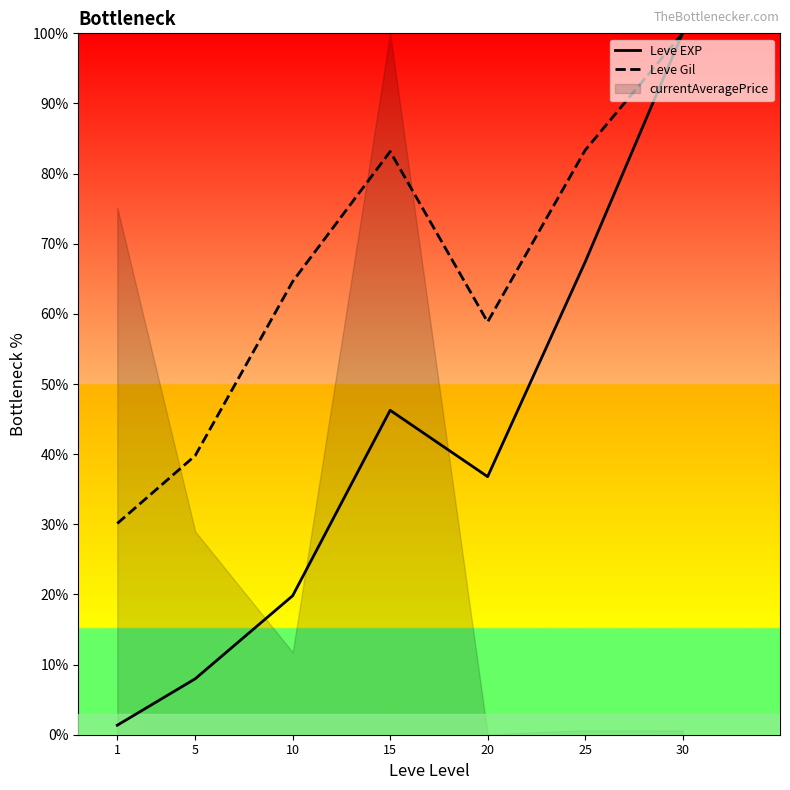

What is the sum of all Leve EXP values?

279.6